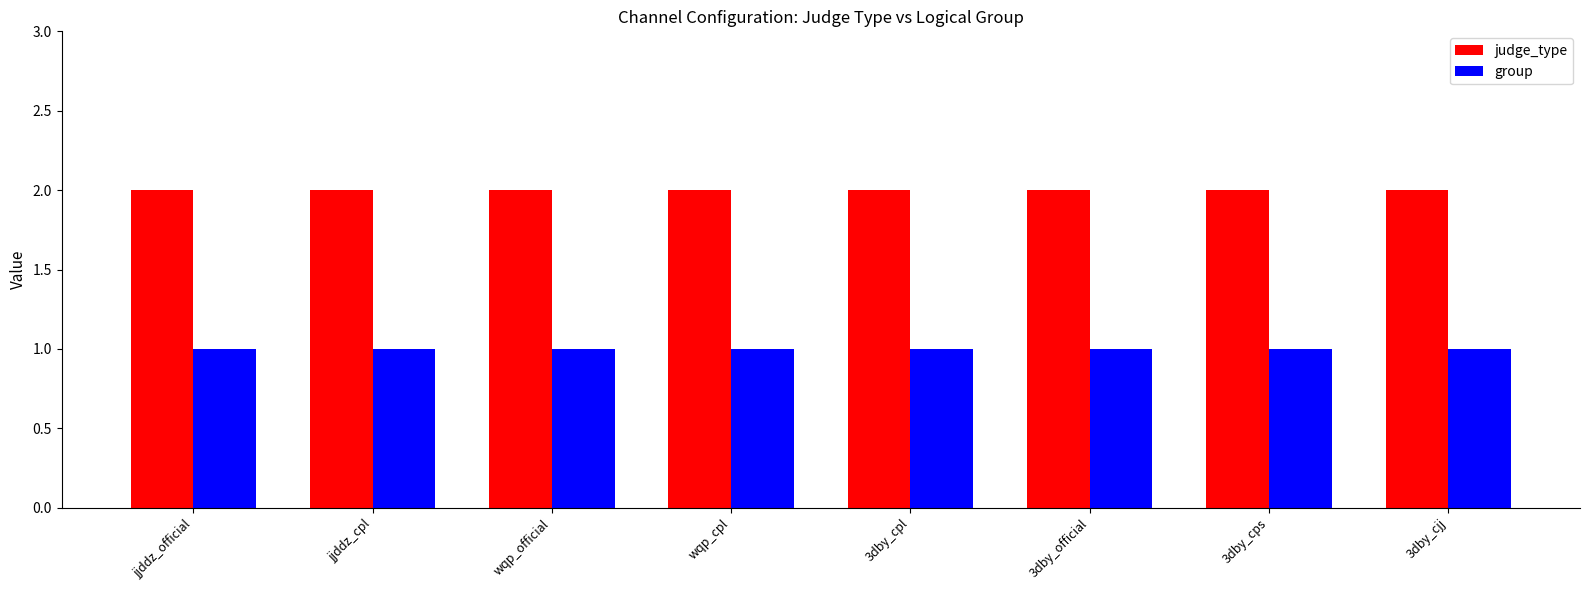

Reading left to right, transcribe all the data shown in this chart.

judge_type: jjddz_official=2	jjddz_cpl=2	wqp_official=2	wqp_cpl=2	3dby_cpl=2	3dby_official=2	3dby_cps=2	3dby_cjj=2
group: jjddz_official=1	jjddz_cpl=1	wqp_official=1	wqp_cpl=1	3dby_cpl=1	3dby_official=1	3dby_cps=1	3dby_cjj=1